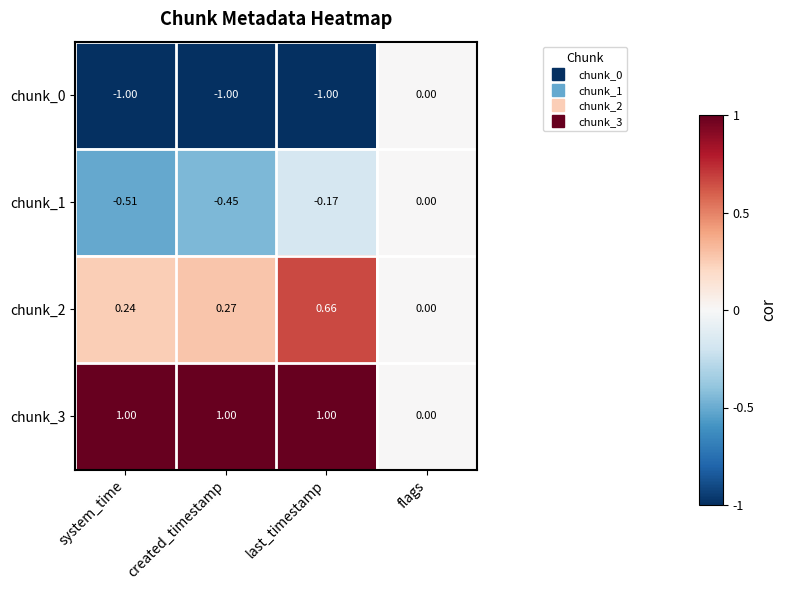

Which category has the highest value in the chunk_0 series?

flags